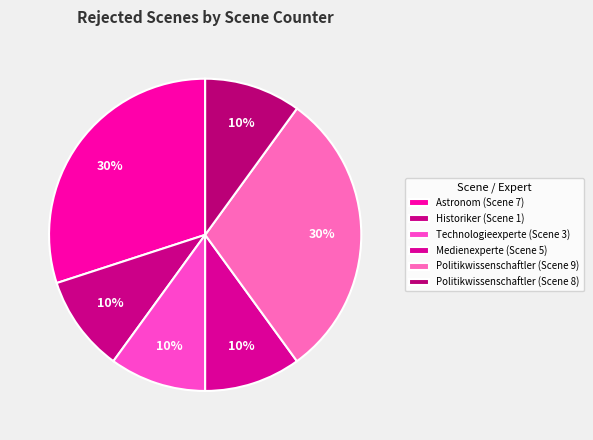

What portion of the pie excludes Technologieexperte (Scene 3)?

90.0%